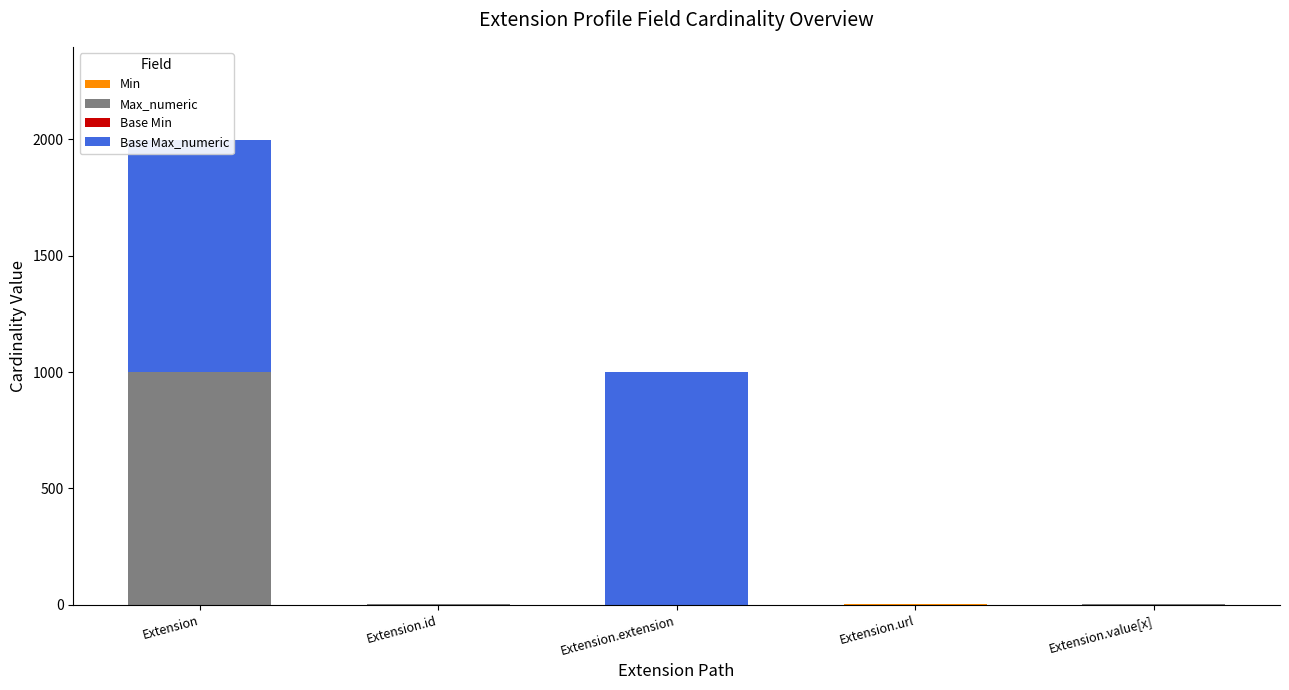

How many bars are there in each group?

4